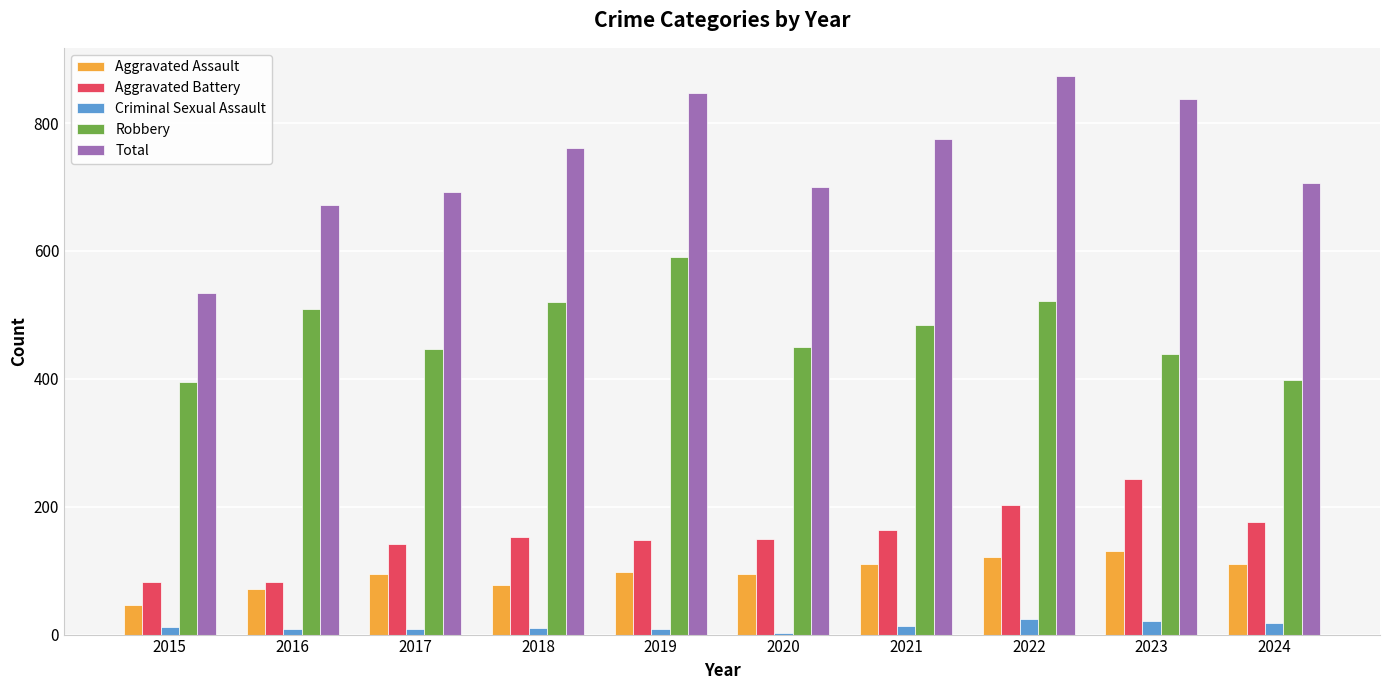

How many groups of bars are there?

10